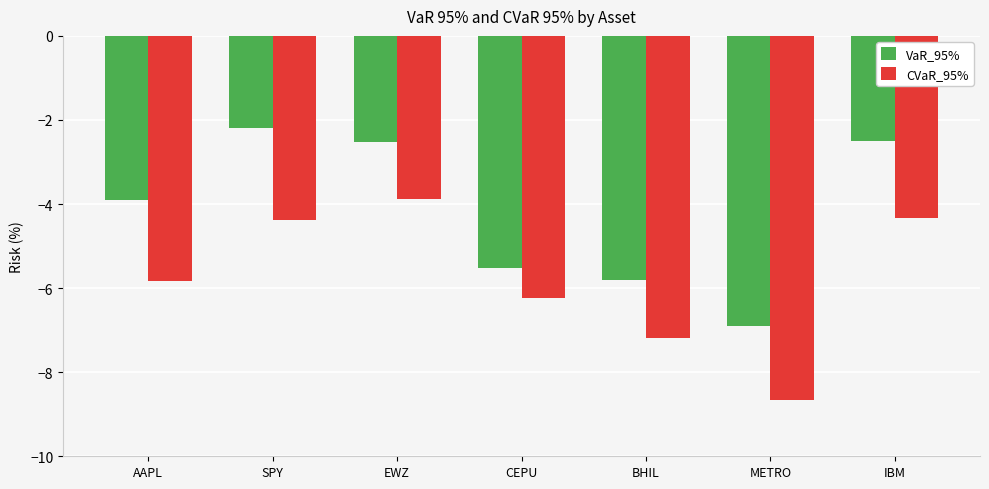

What is the label of the 2nd bar from the right?

METRO